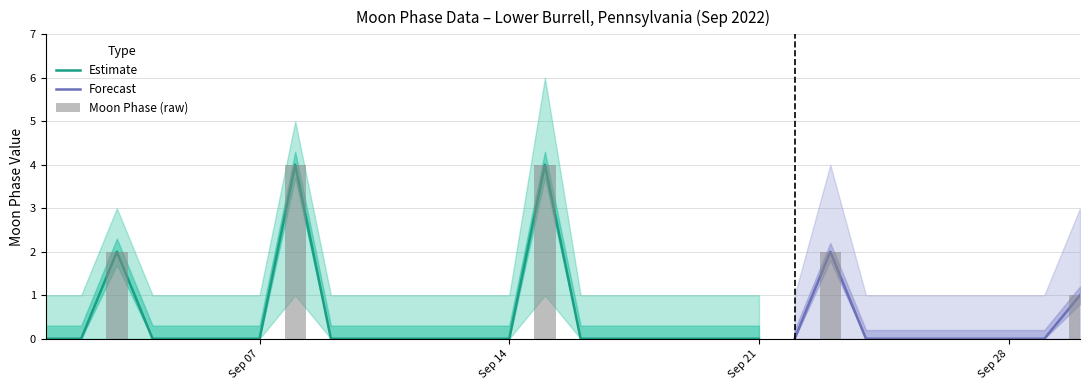

Reading left to right, transcribe all the data shown in this chart.

Moon Phases: 0=0	1=0	2=2	3=0	4=0	5=0	6=0	7=4	8=0	9=0	10=0	11=0	12=0	13=0	14=4	15=0	16=0	17=0	18=0	19=0	20=0	21=0	22=2	23=0	24=0	25=0	26=0	27=0	28=0	29=1
lower_band: 0=0	1=0	2=0	3=0	4=0	5=0	6=0	7=1	8=0	9=0	10=0	11=0	12=0	13=0	14=1	15=0	16=0	17=0	18=0	19=0	20=0	21=0	22=0	23=0	24=0	25=0	26=0	27=0	28=0	29=0
upper_band: 0=1	1=1	2=3	3=1	4=1	5=1	6=1	7=5	8=1	9=1	10=1	11=1	12=1	13=1	14=6	15=1	16=1	17=1	18=1	19=1	20=1	21=1	22=4	23=1	24=1	25=1	26=1	27=1	28=1	29=3